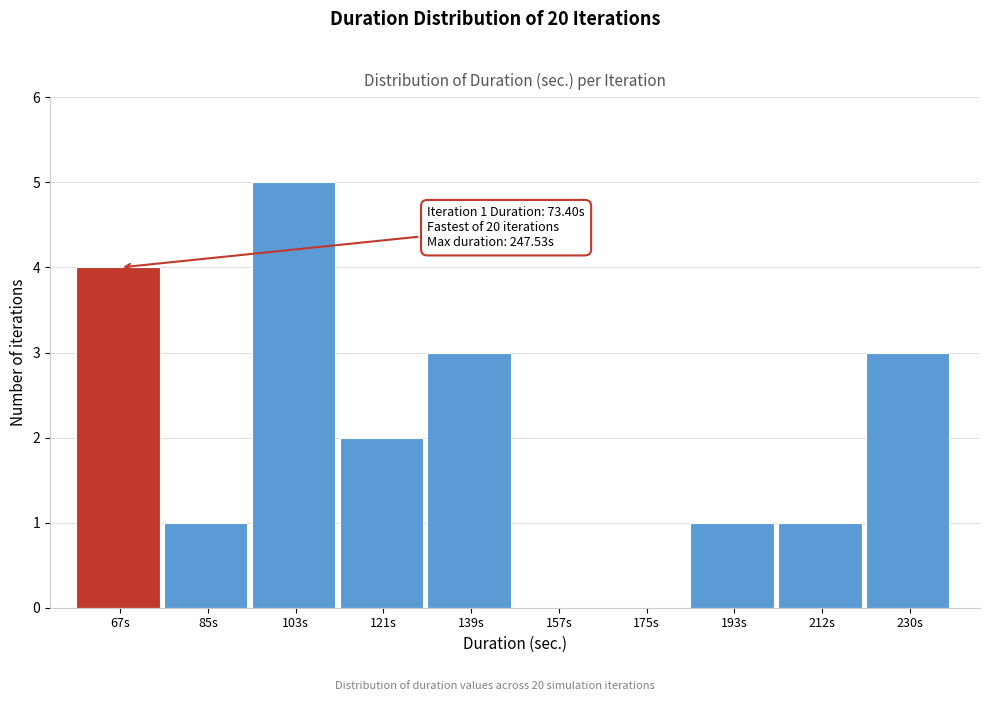

Reading left to right, list all the values displayed in this chart.

67s=4	85s=1	103s=5	121s=2	139s=3	157s=0	175s=0	193s=1	212s=1	230s=3